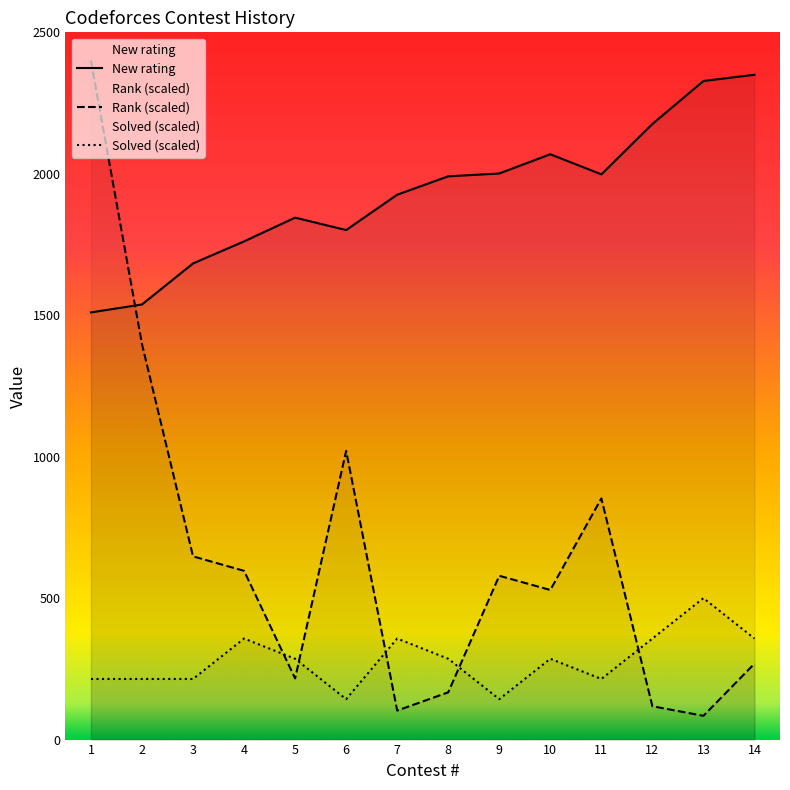

What is the difference between the highest and lowest values at 1?

2185.7